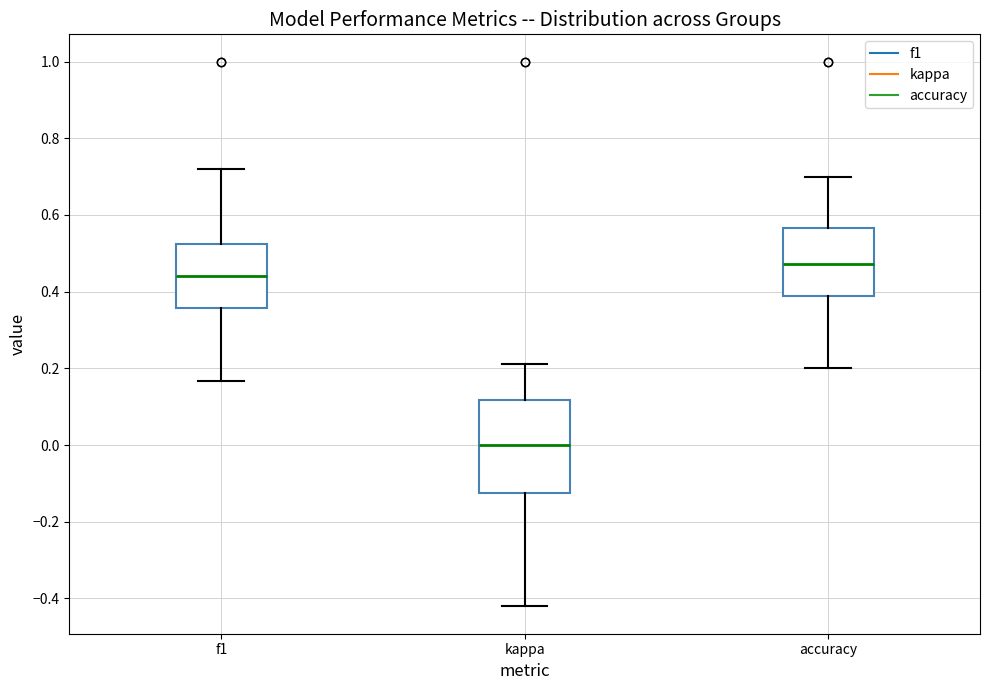

Reading left to right, transcribe this box plot: for each box, give where its median line is, the range the box spans, and where its two whiskers end, as read against the y-axis. The values are not printed on the chart, so give them approximately, as read against the axis.

f1: median 0.44, box 0.36 to 0.52, whiskers 0.16 to 0.72
kappa: median 0.00, box -0.12 to 0.12, whiskers -0.42 to 0.22
accuracy: median 0.48, box 0.38 to 0.56, whiskers 0.20 to 0.70